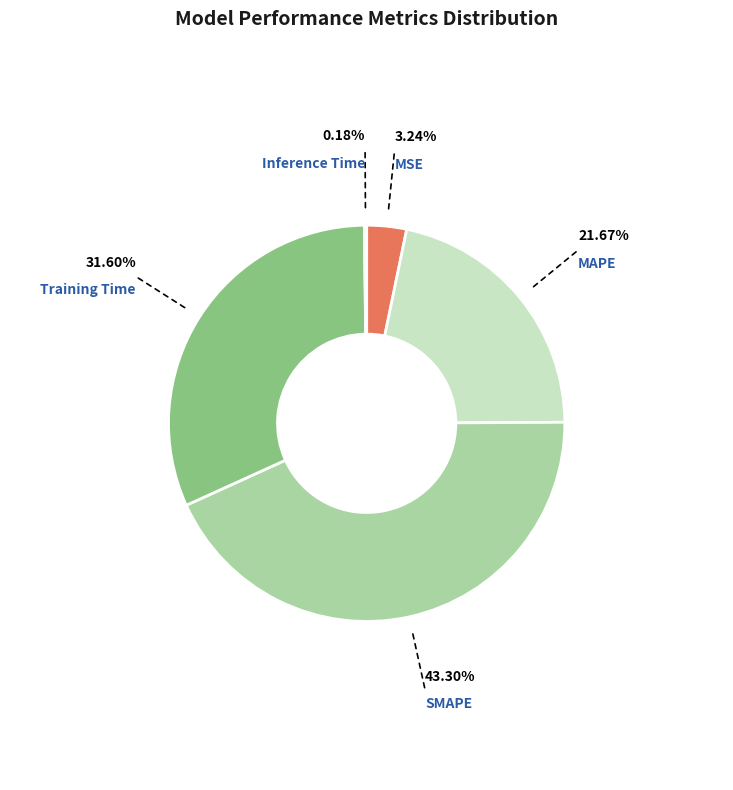

Is there a majority slice in this chart?

No